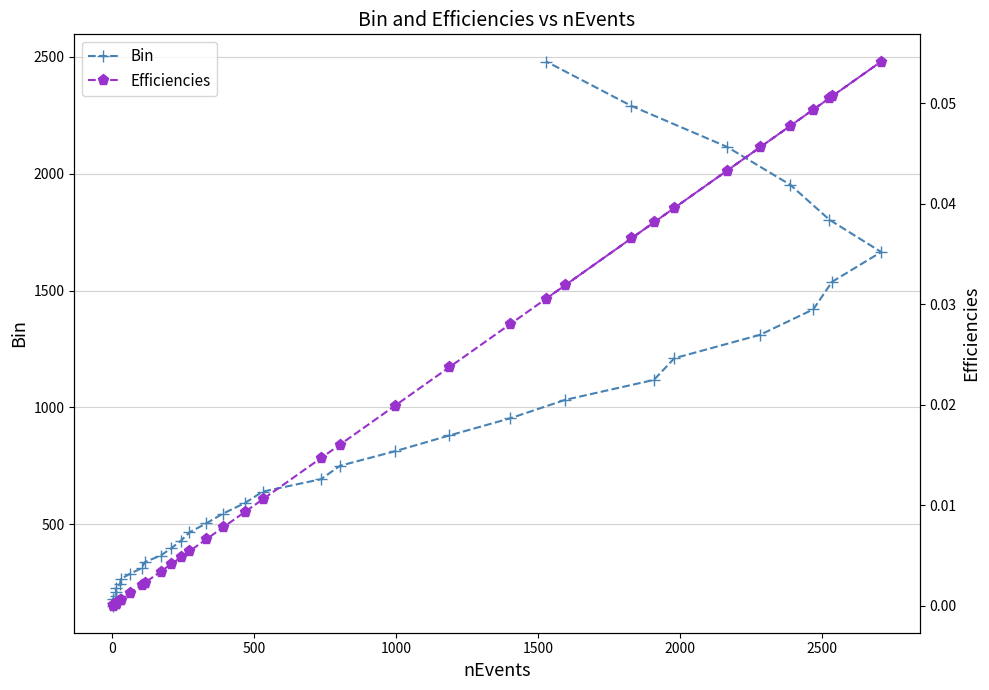

At how many categories does at least one series exceed 653?

17